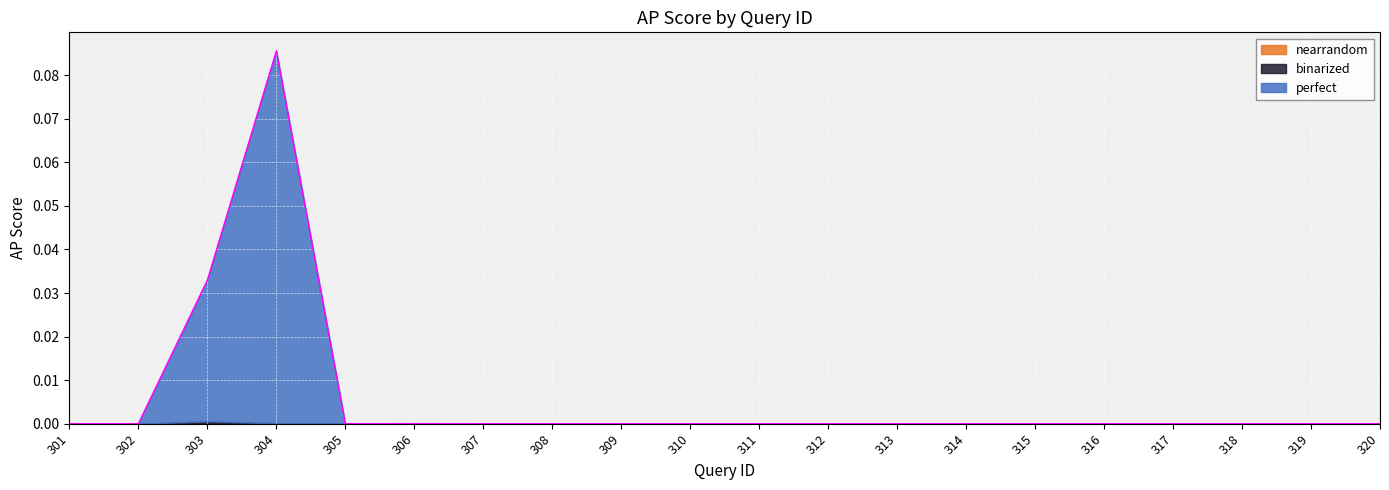

How many lines are shown in the chart?

3